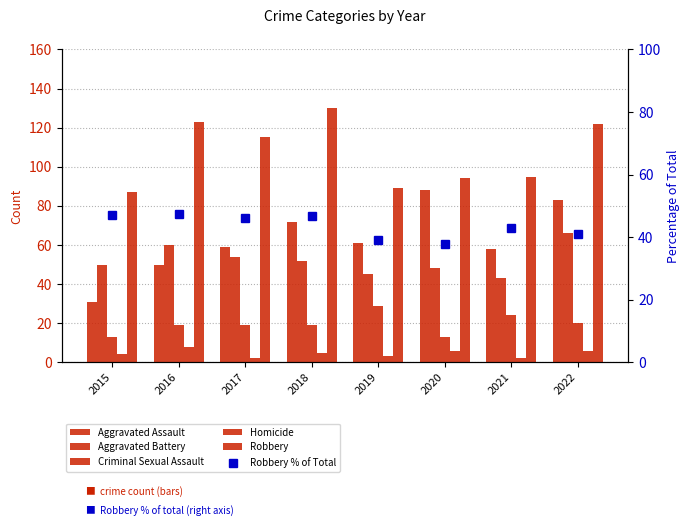

Does the chart contain stacked bars?

No